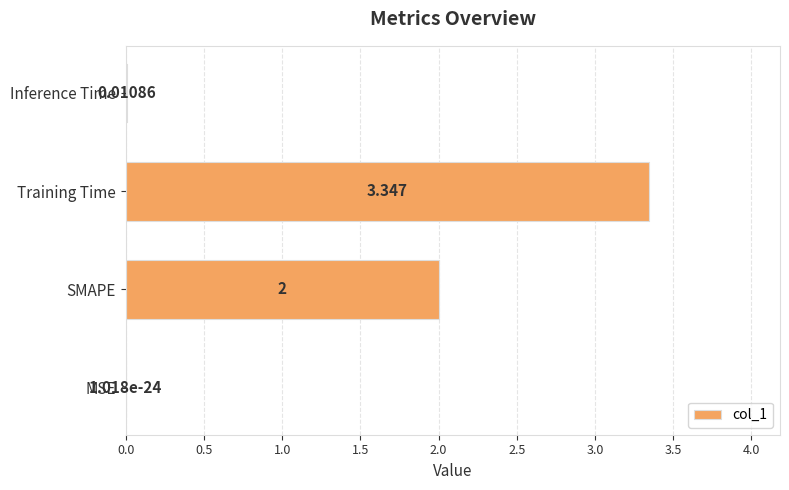

At which label is the value closest to 1?

Inference Time